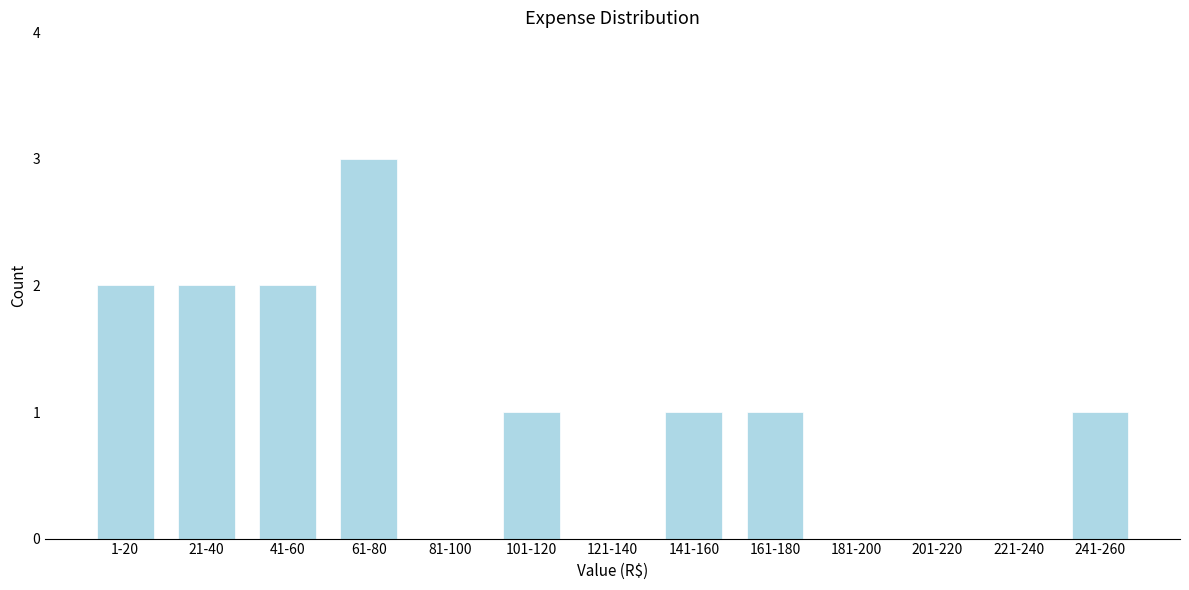

Reading left to right, list all the values displayed in this chart.

1-20=2	21-40=2	41-60=2	61-80=3	81-100=0	101-120=1	121-140=0	141-160=1	161-180=1	181-200=0	201-220=0	221-240=0	241-260=1